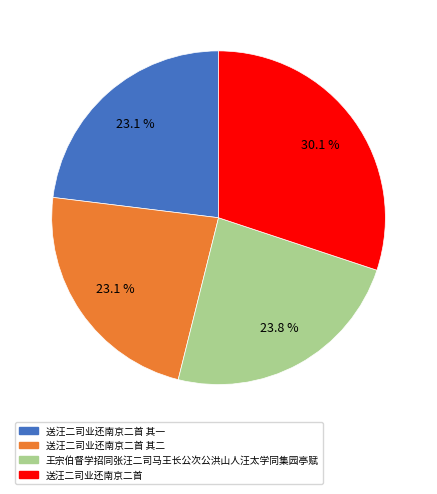

What is the largest slice in the pie chart?

送汪二司业还南京二首